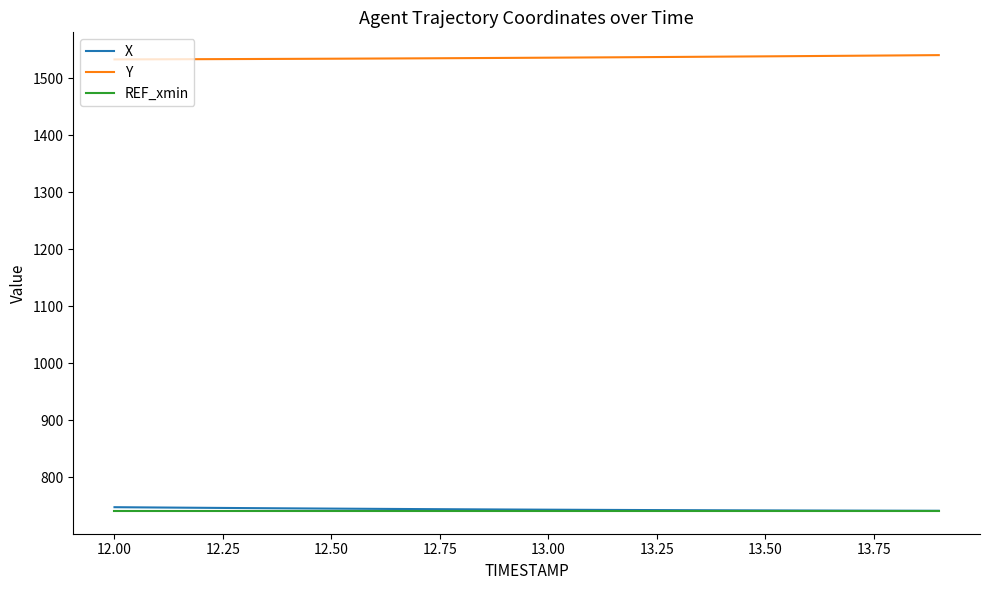

At how many categories does at least one series exceed 1101?

20